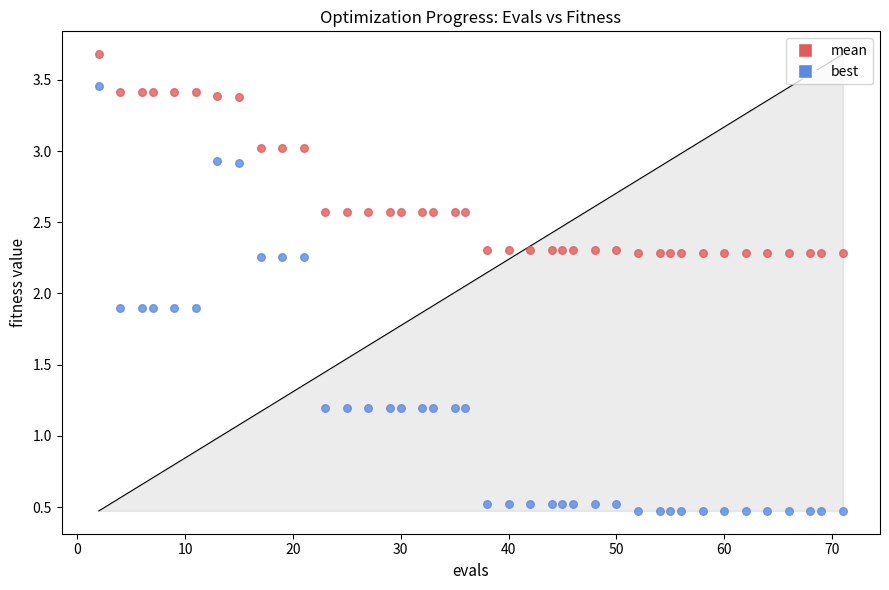

What is the X range (max minus min) for the scatter plot?

69.0